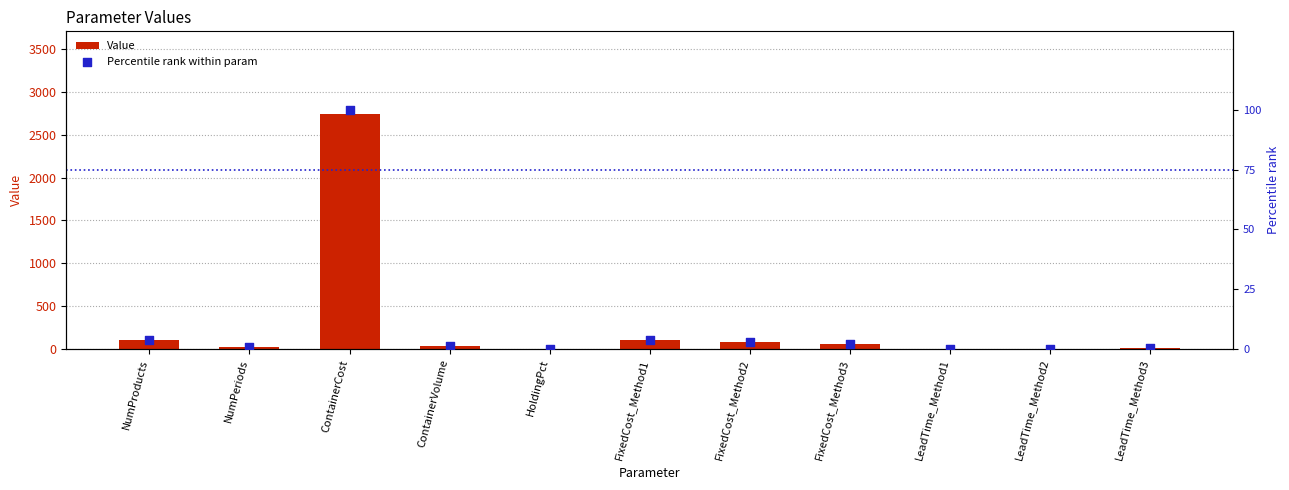

Is the value of Value at ContainerVolume greater than the value of Percentile rank within param at LeadTime_Method3?

Yes